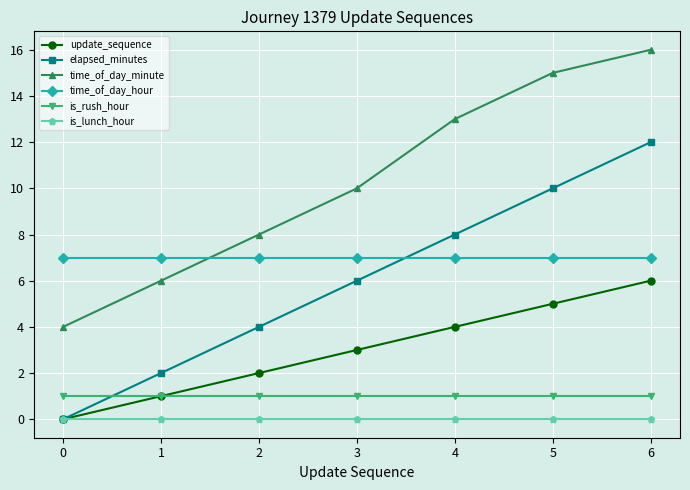

What is the sum of the is_rush_hour values at 5 and 4?

2